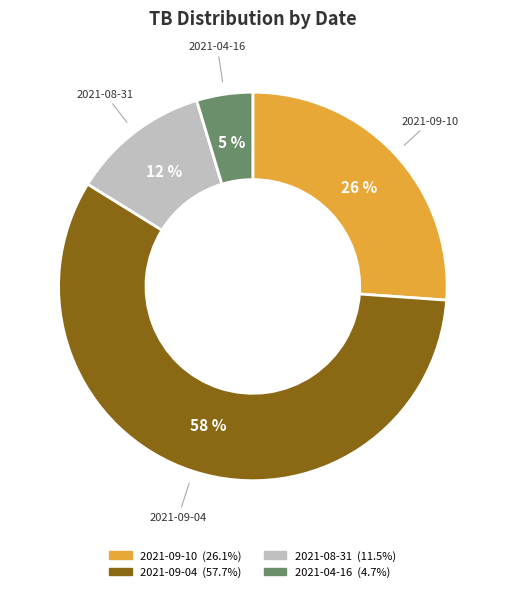

To the nearest percent, what percentage of the pie is 2021-08-31?

12%